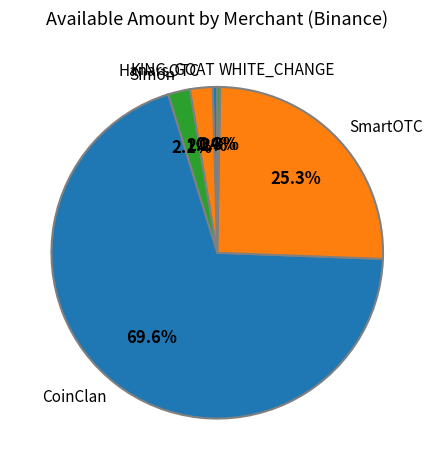

The SmartOTC slice represents 36% of the pie. True or false?

False